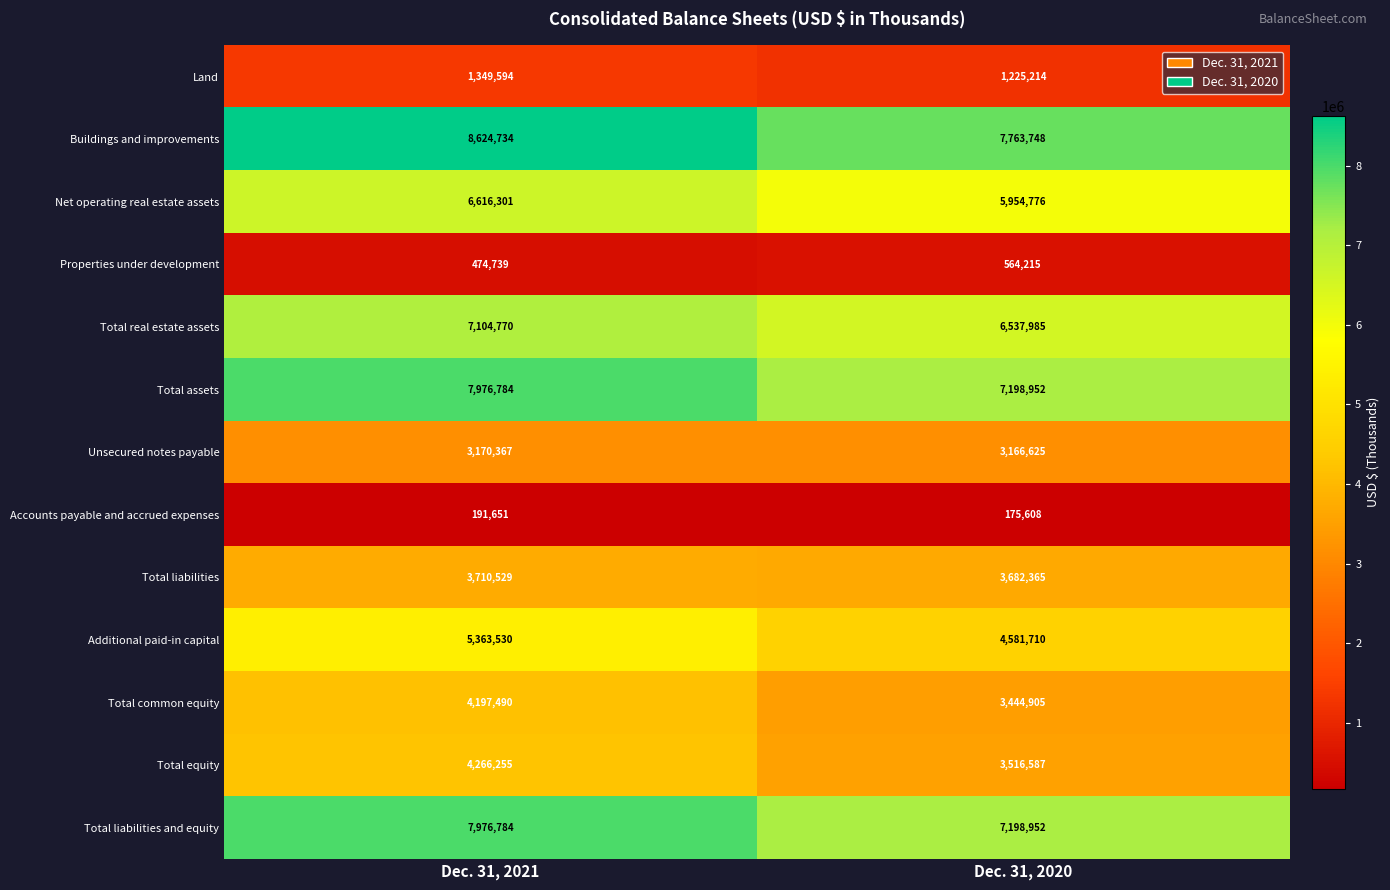

Which series has the widest spread of values?

Buildings and improvements